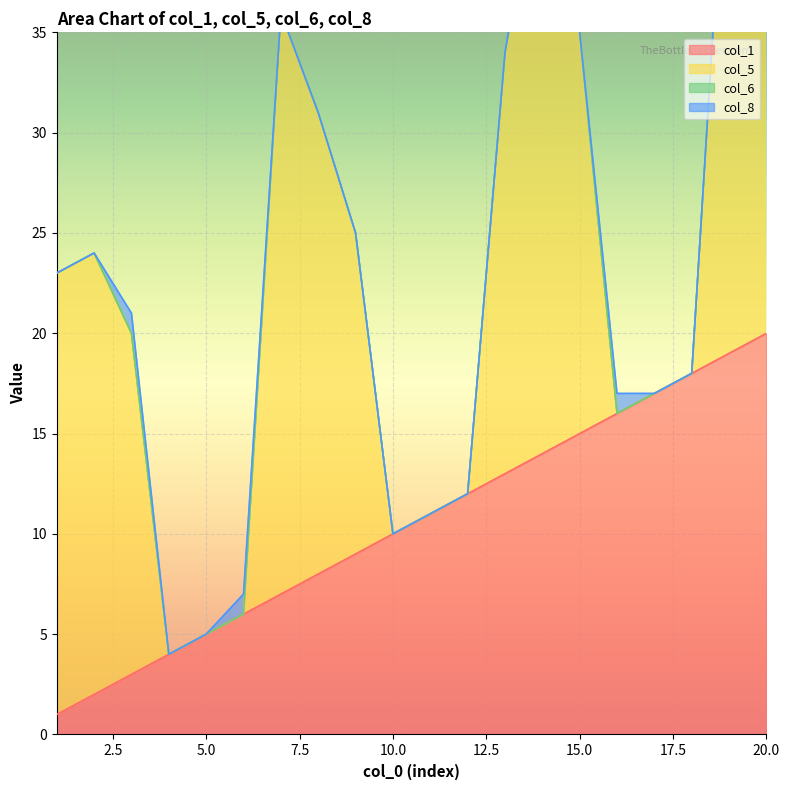

The value of col_1 at 5.0 is 8. True or false?

False